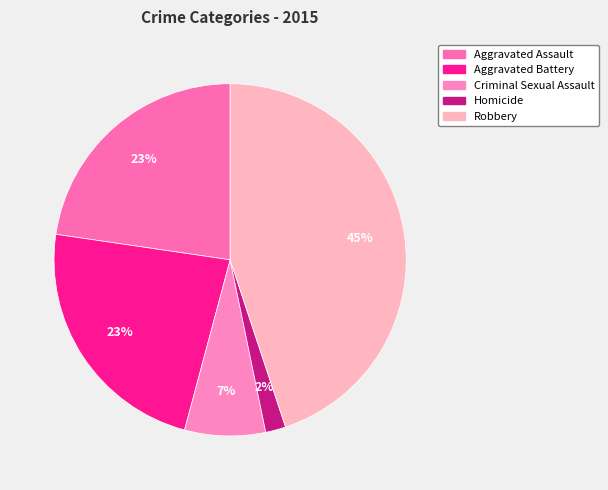

Is there any slice that represents more than half of the pie?

No